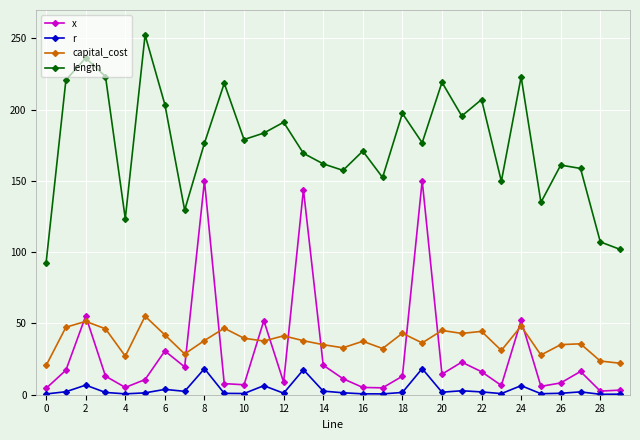

Which series has the widest spread of values?

length